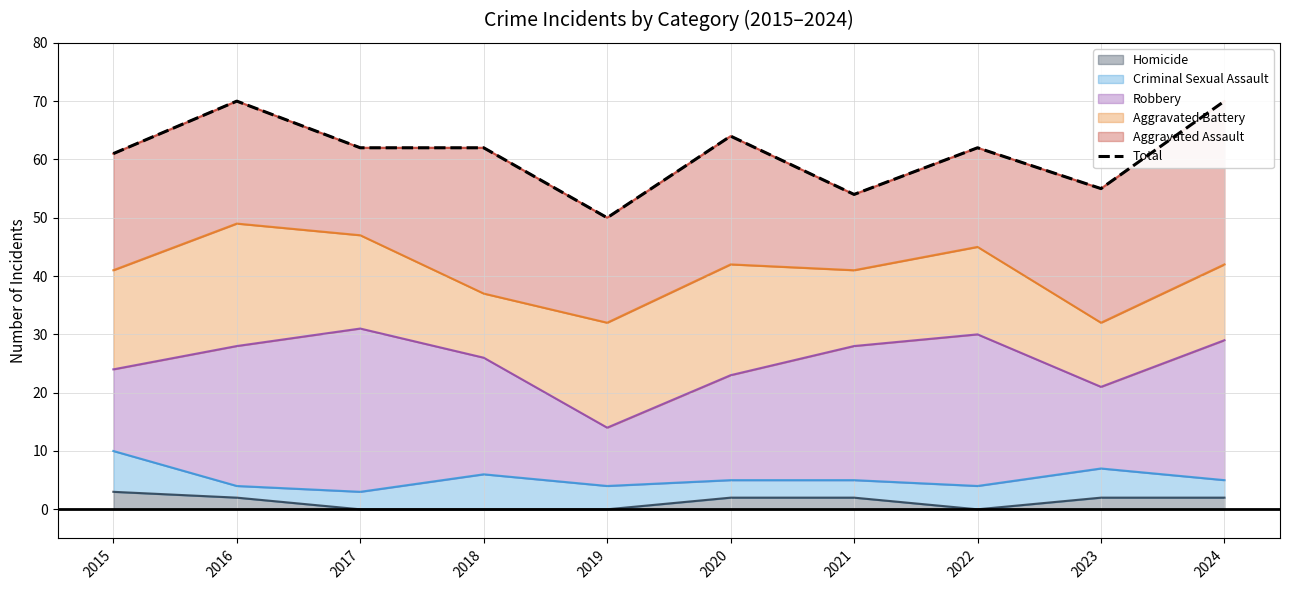

What is the average value?

61